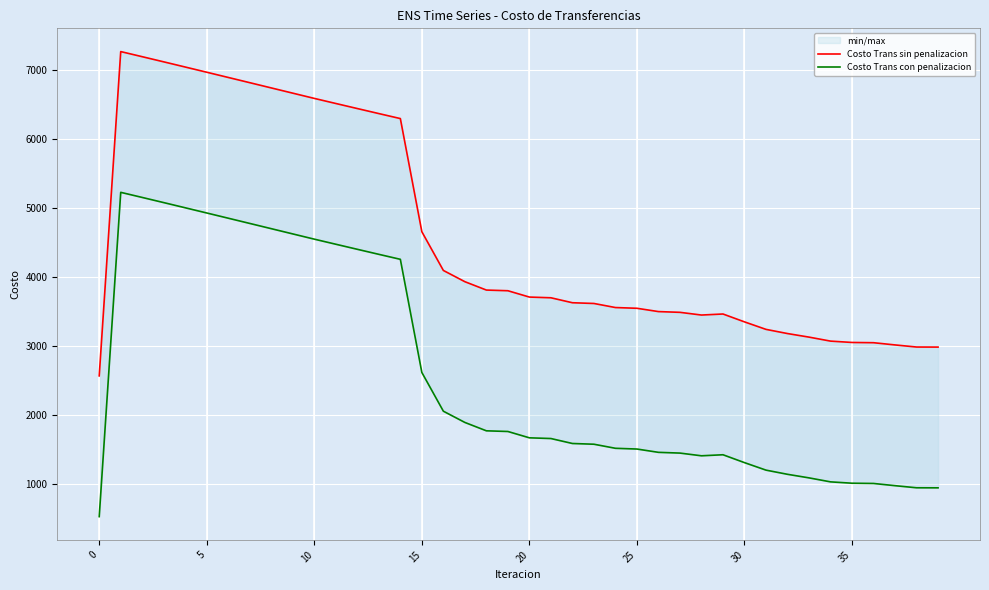

True or false: Costo Trans con penalizacion has a value of 971.2 at 37.

True